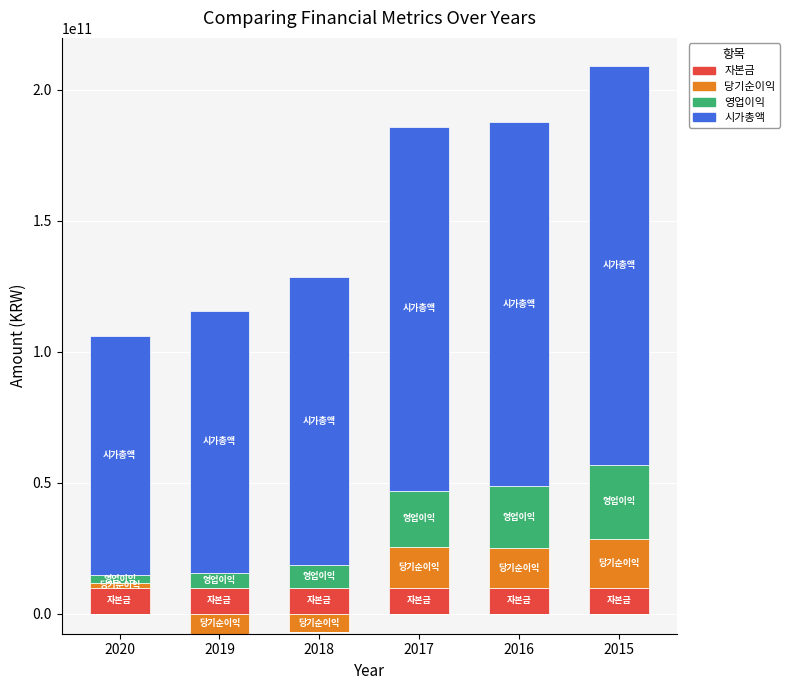

The 당기순이익 series shows 7717462797 at 2019. True or false?

False